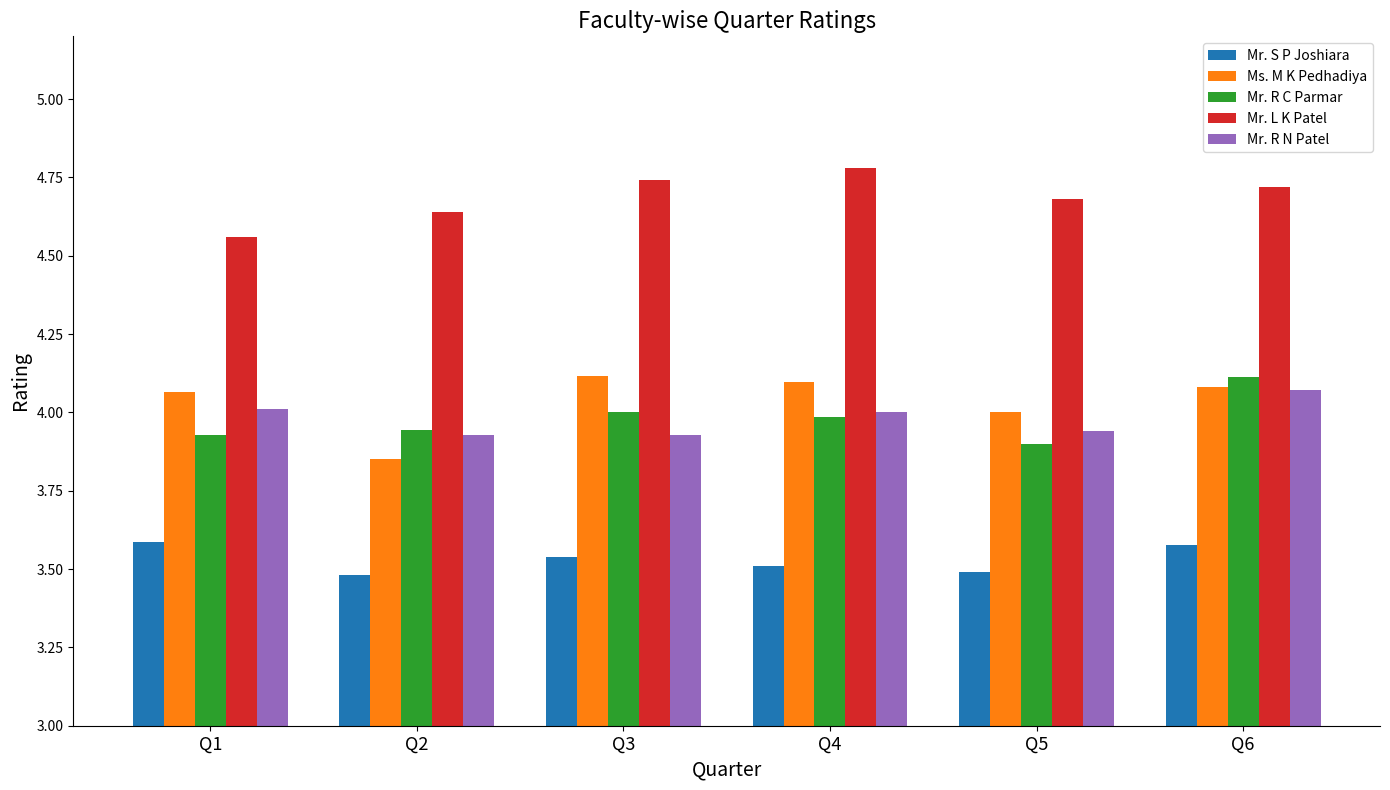

What is the difference between the highest and lowest values at Q4?

1.3